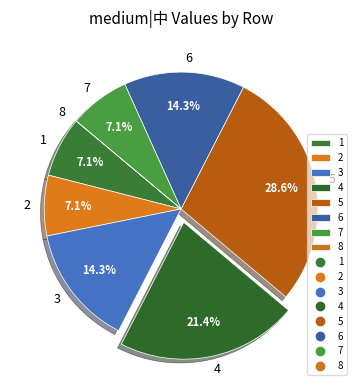

Which slice is the largest?

5